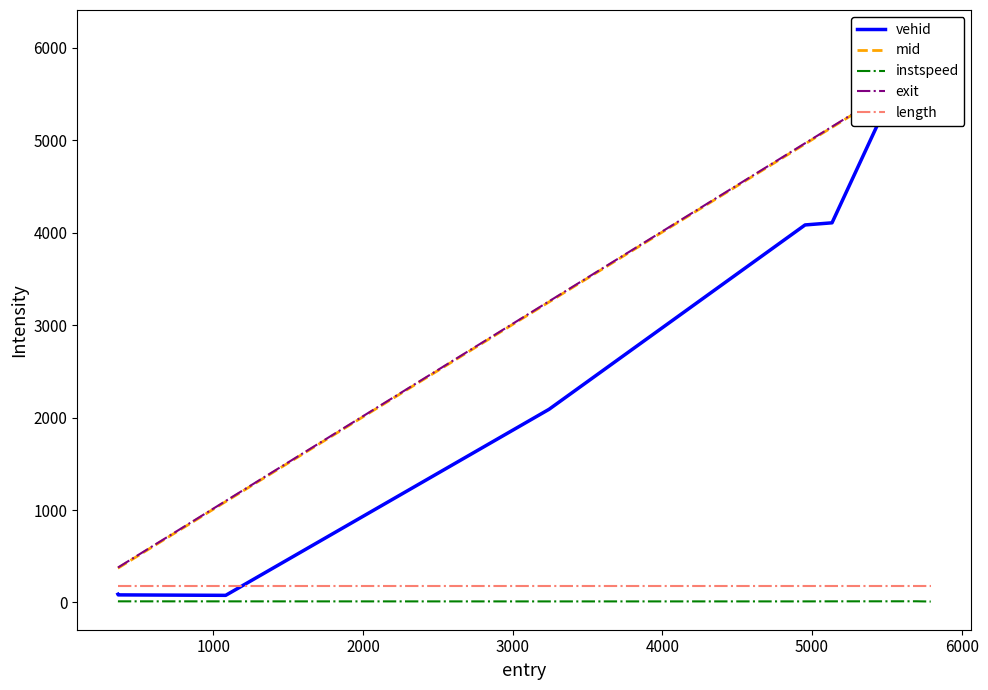

True or false: instspeed and length cross at least once.

False